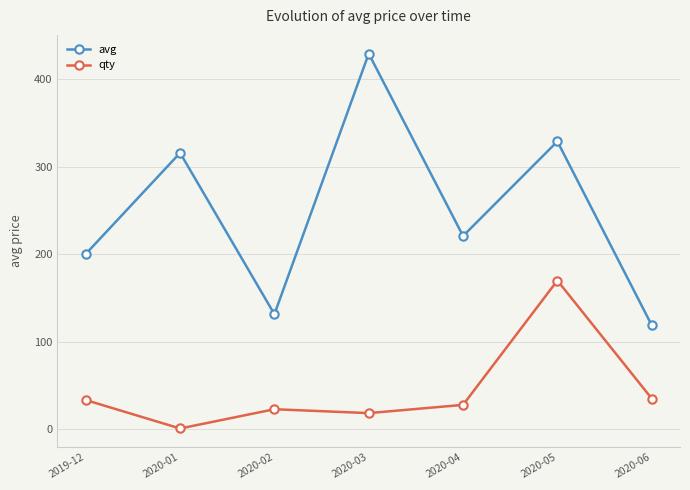

What is the average value of the avg series?

249.5